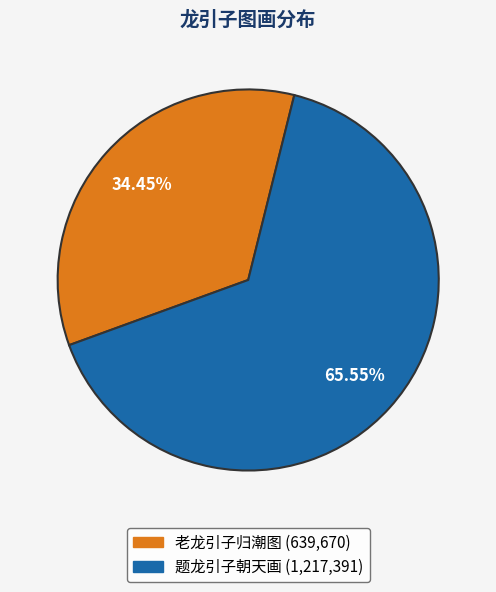

Do 题龙引子朝天画 and 老龙引子归潮图 together represent more than half of the pie?

Yes